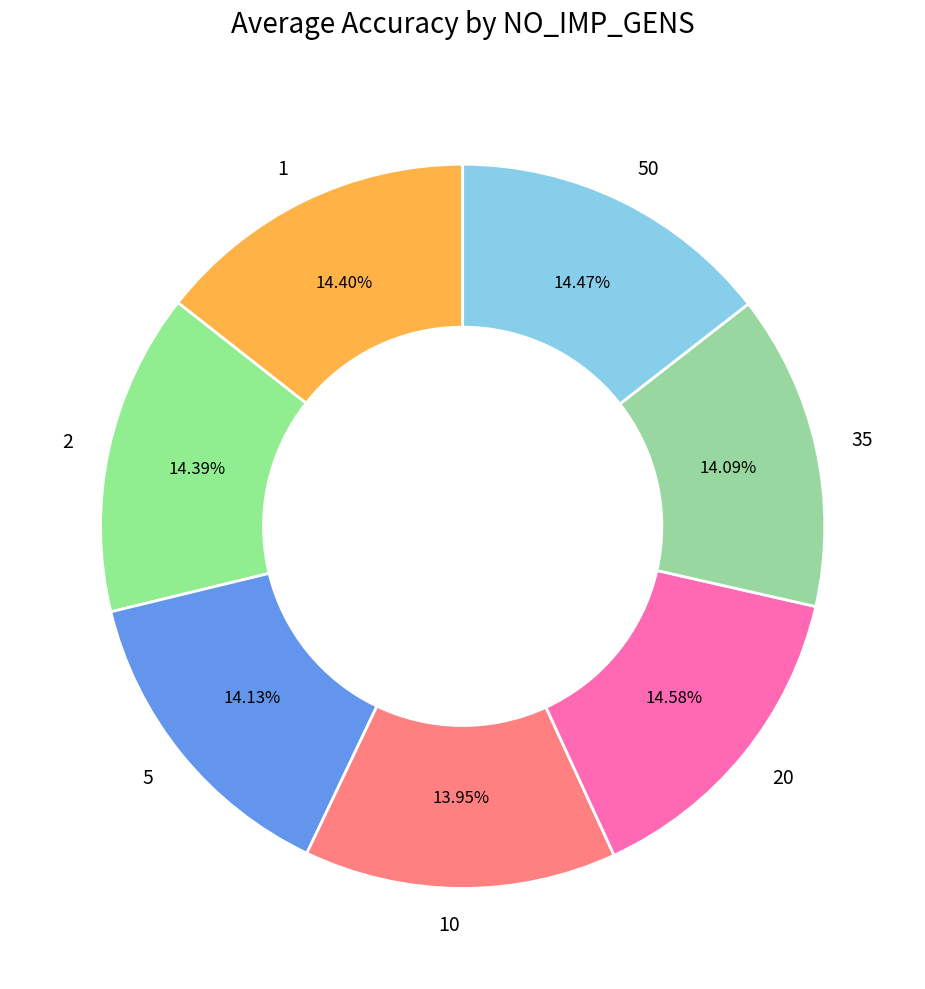

How much of the chart is everything except 35?

85.9%